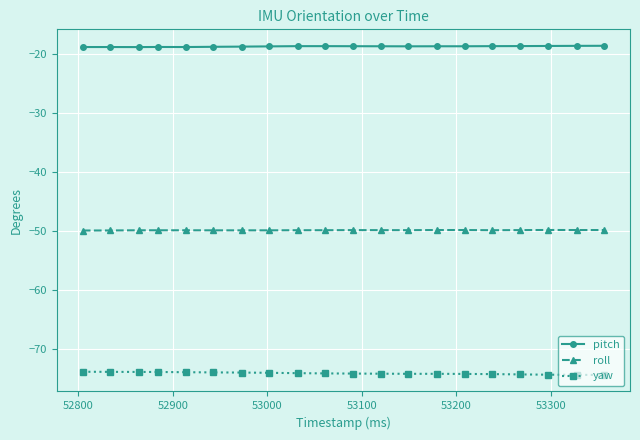

What is the average value of the pitch series?

-18.8